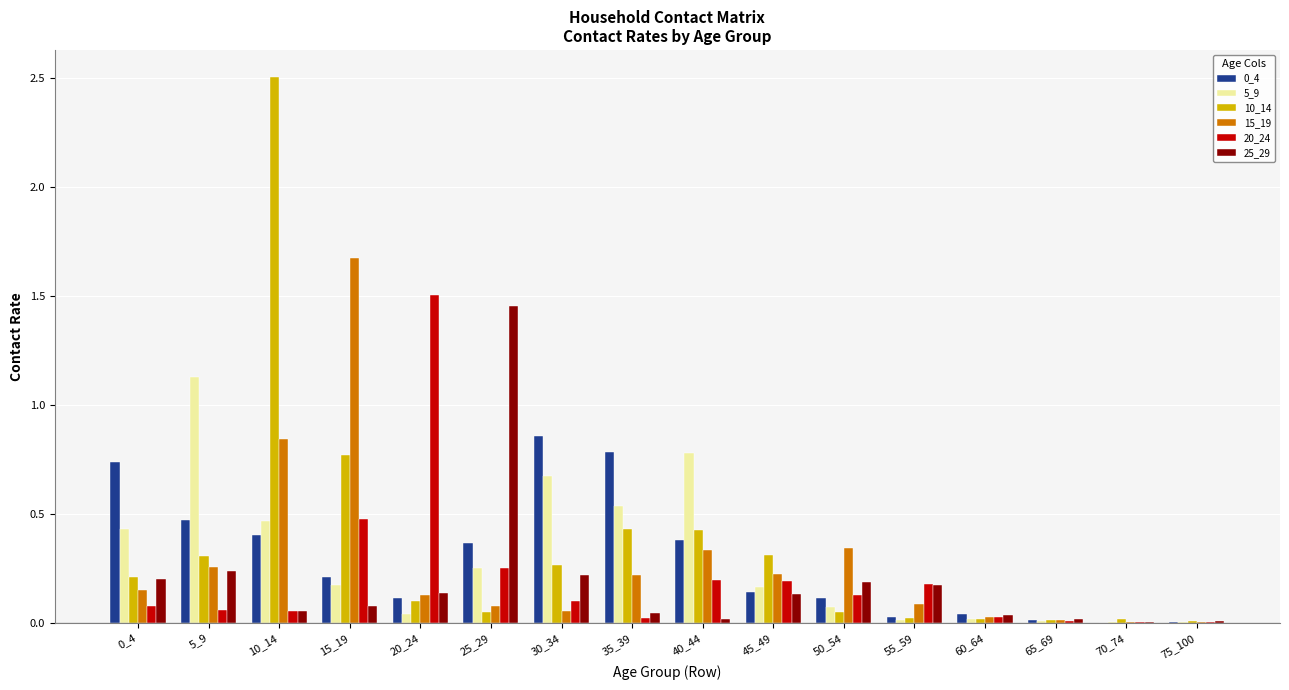

At which category is the sum across all series the highest?

10_14